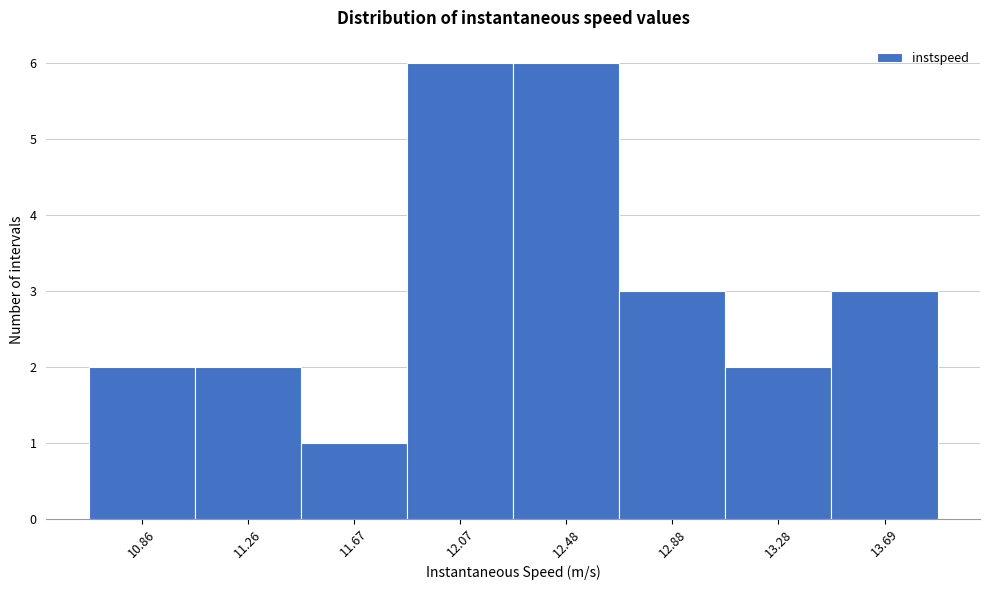

Reading left to right, transcribe this chart: for each bar, give the range it covers on the x-axis and its height. Neither the bar edges nor the heights are printed on the chart, so give them approximately, as read against the axes.

10.65 to 11.05: 2
11.05 to 11.45: 2
11.45 to 11.85: 1
11.85 to 12.25: 6
12.25 to 12.70: 6
12.70 to 13.10: 3
13.10 to 13.50: 2
13.50 to 13.90: 3